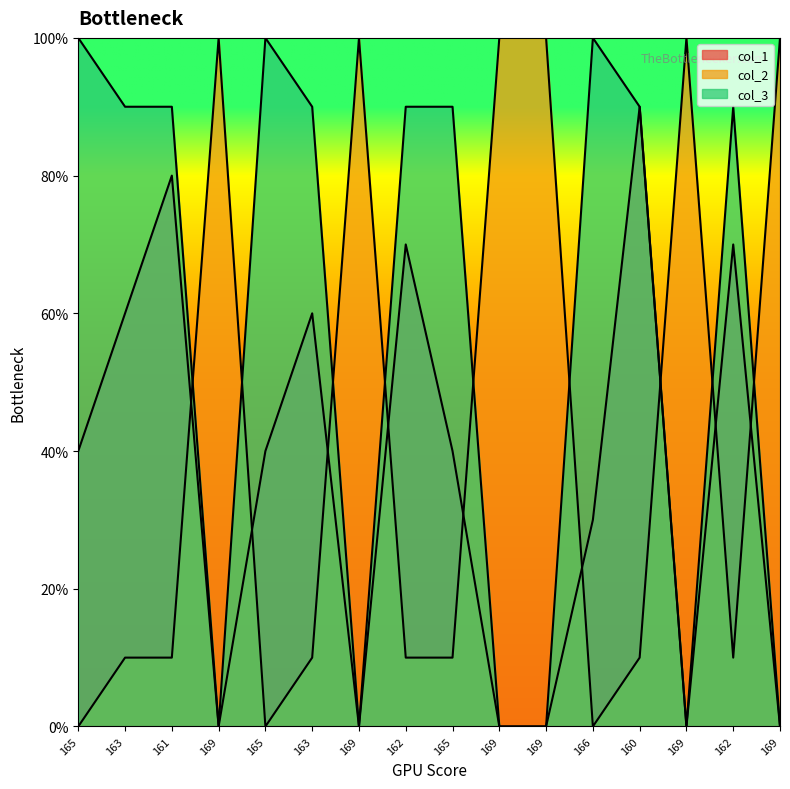

What is the difference between the col_3 values at 160 and 169?

9